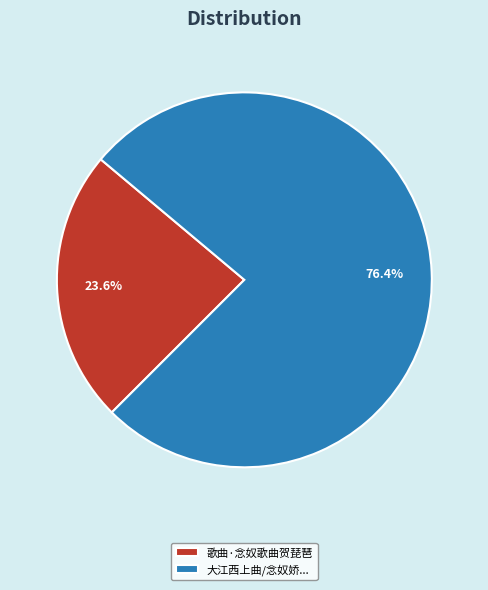

What is the majority slice?

大江西上曲/念奴娇...